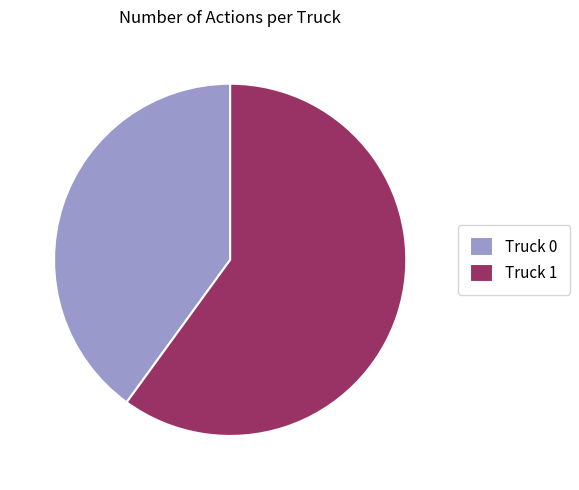

Is there a majority slice in this chart?

Yes